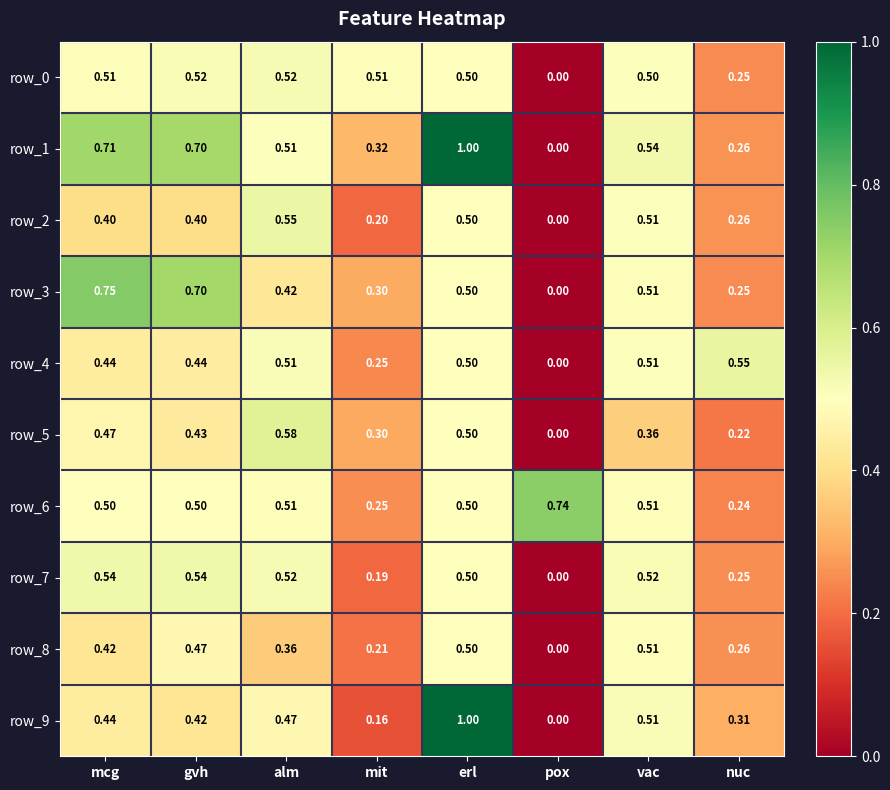

At which label does row_0 reach its minimum?

pox